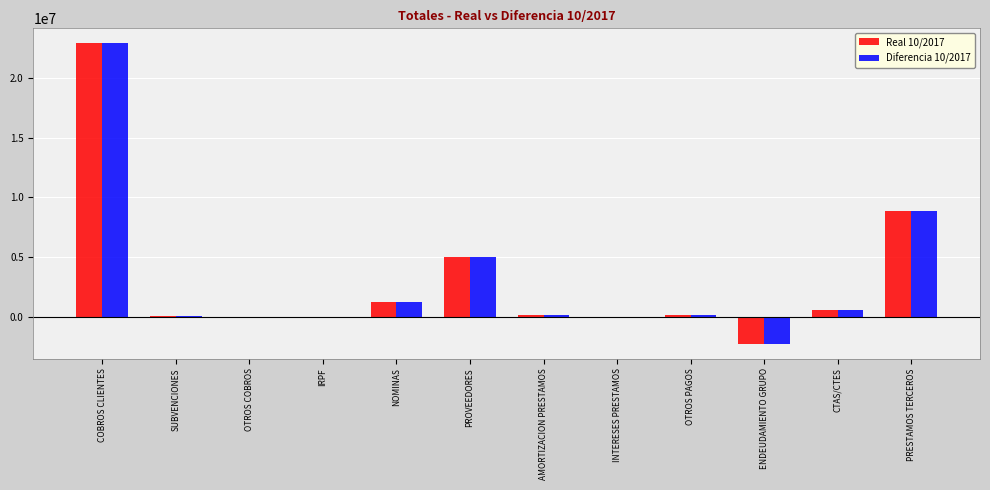

True or false: Diferencia 10/2017 has a value of 7582844.3 at PROVEEDORES.

False